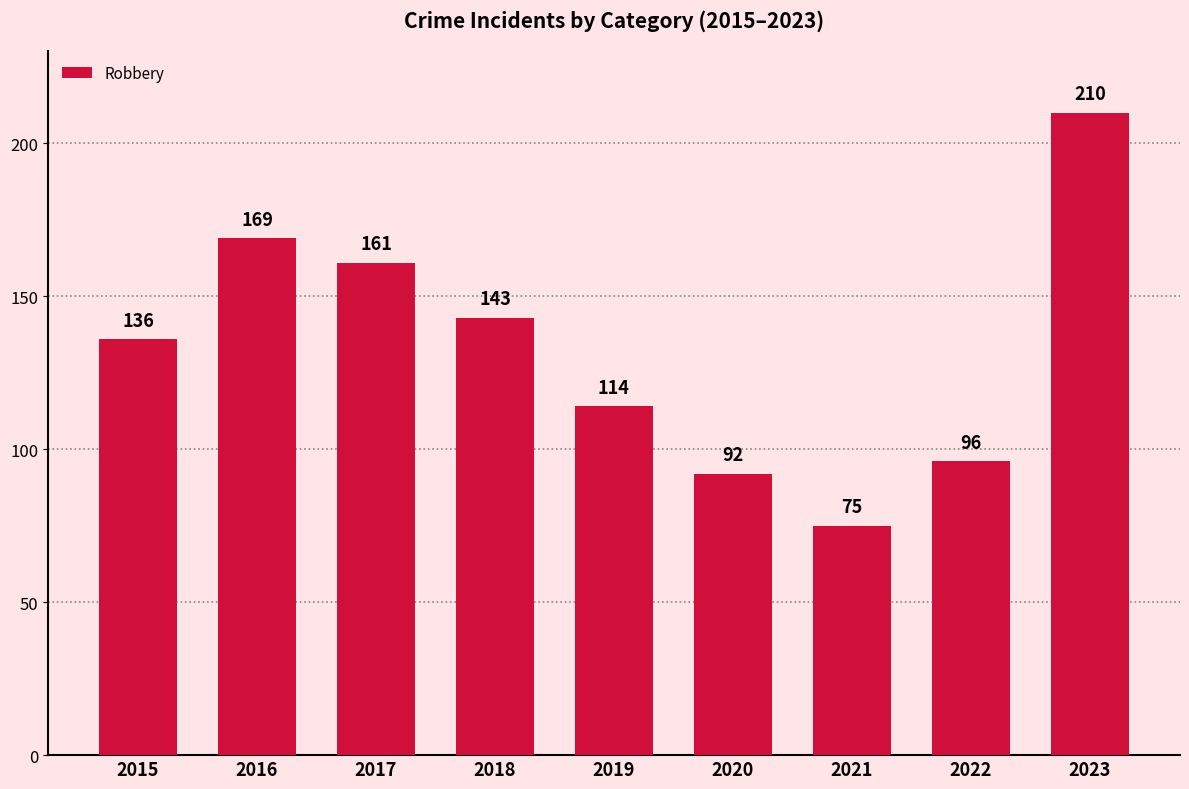

At which category does the chart reach its peak across all series?

2023